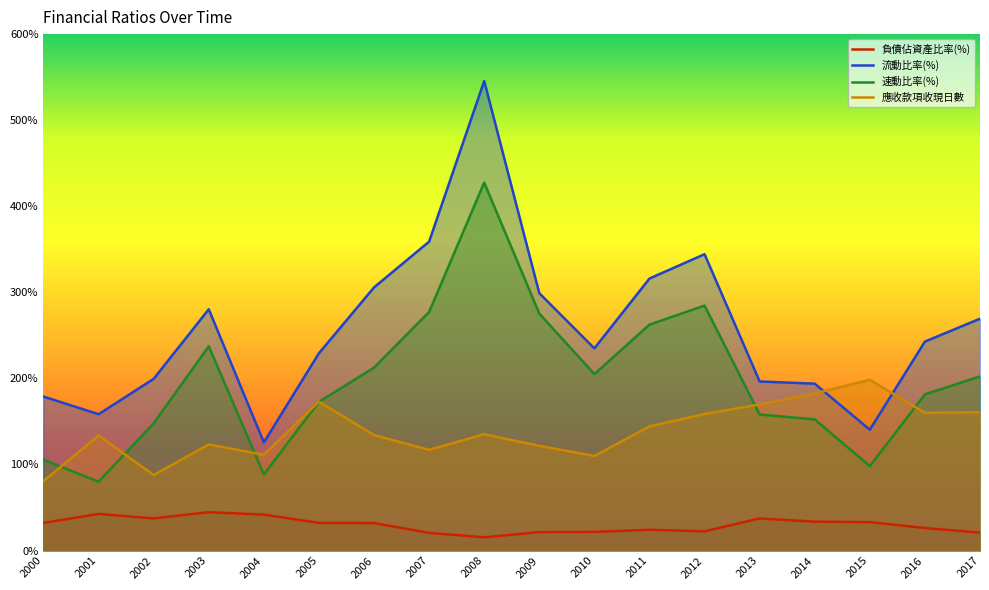

Reading left to right, list all the values displayed in this chart.

負債佔資產比率(%): 32.1	42.5	37.4	44.6	41.8	32.2	31.9	20.6	15.4	21.5	21.7	24.1	22.4	37.4	33.6	33.1	26.2	20.9
流動比率(%): 178.9	158.4	199.5	280.3	125.7	229.2	305.7	358.9	545.5	299.0	234.9	316.0	344.3	196.4	193.9	140.4	242.8	269.4
速動比率(%): 105.5	80.0	147.9	237.3	88.4	172.7	212.6	277.2	427.5	275.3	205.0	262.5	284.6	158.0	152.4	98.0	181.5	202.3
應收款項收現日數: 80.8	133.7	87.7	123.3	111.3	173.0	134.2	117.0	135.2	121.7	109.9	144.3	158.7	169.8	182.5	198.4	160.1	160.8